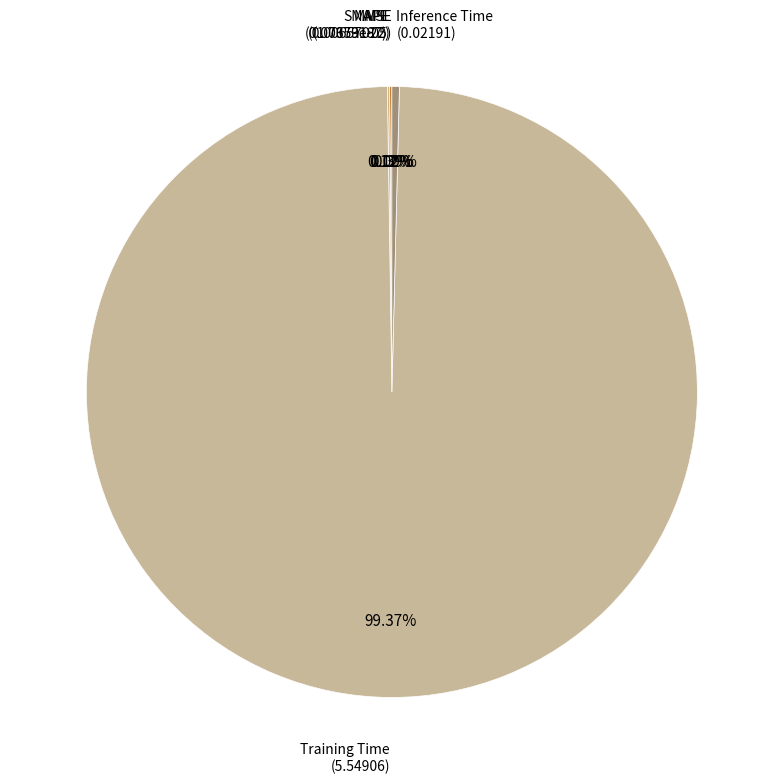

How many segments does this pie chart have?

5